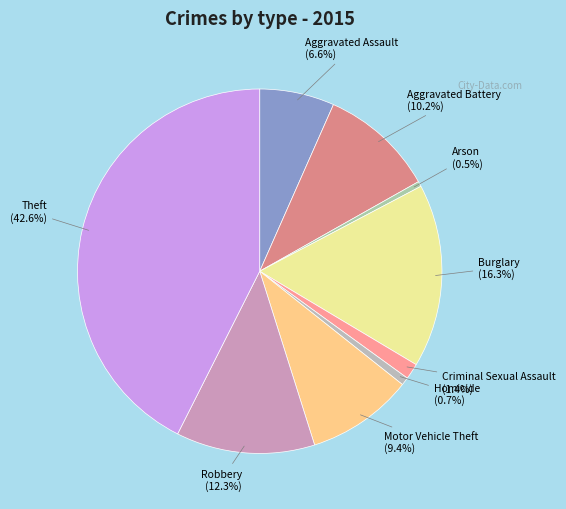

How many slices are in this pie chart?

9